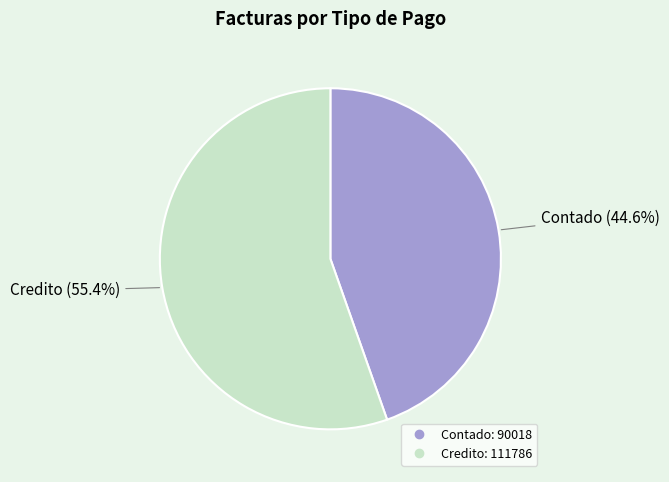

To the nearest percent, what is the difference between the Contado and Credito slice percentages?

11%